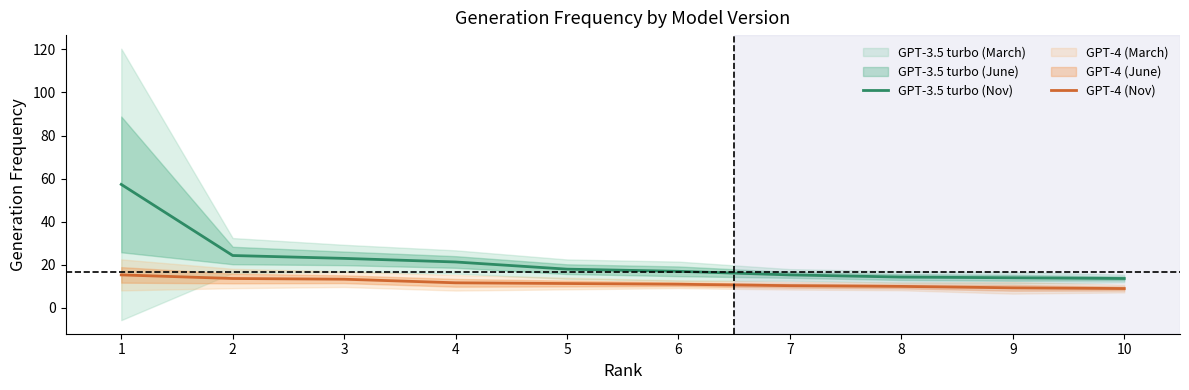

Rank the series by their average value, from lowest to highest.

GPT-4 (Nov), GPT-3.5 turbo (Nov)